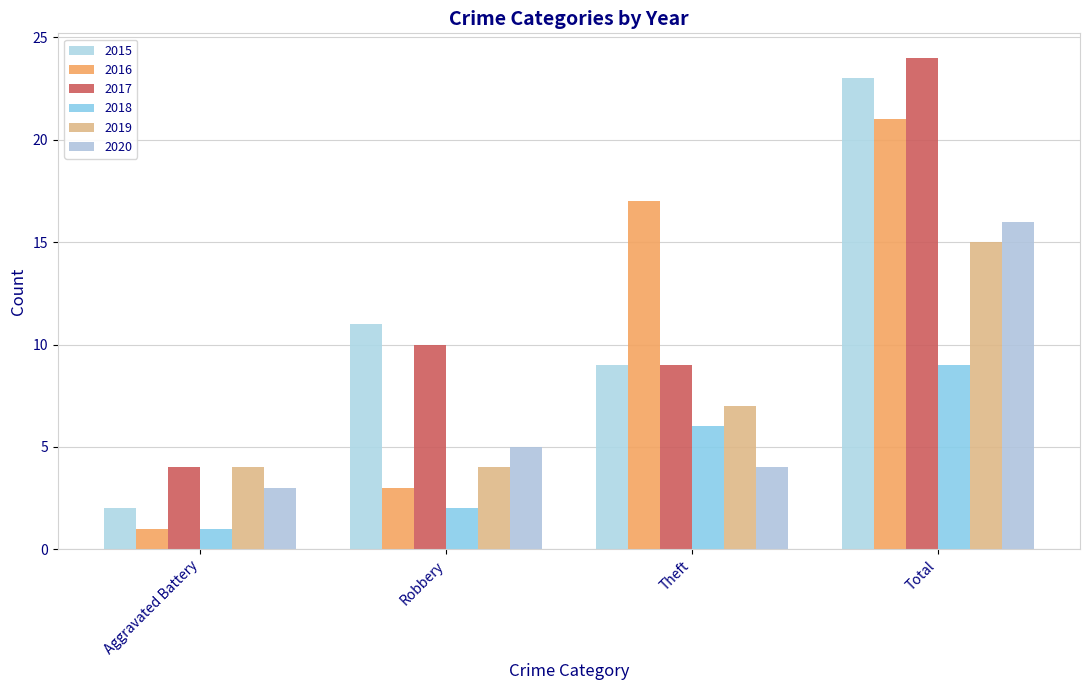

What is the lowest value of the 2020 series?

3